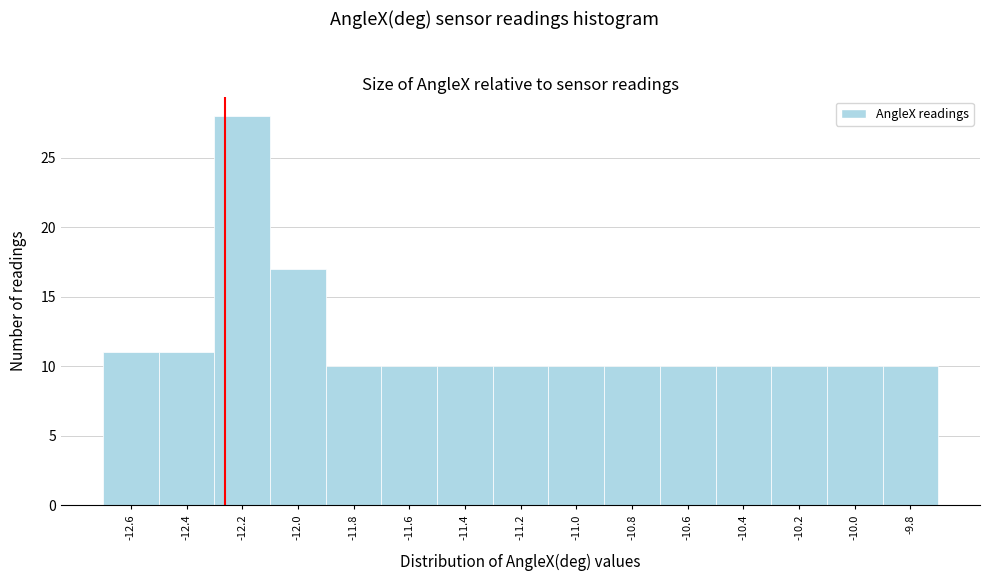

Reading left to right, transcribe all the data shown in this chart.

-12.6=11	-12.4=11	-12.2=28	-12.0=17	-11.8=10	-11.6=10	-11.4=10	-11.2=10	-11.0=10	-10.8=10	-10.6=10	-10.4=10	-10.2=10	-10.0=10	-9.8=10